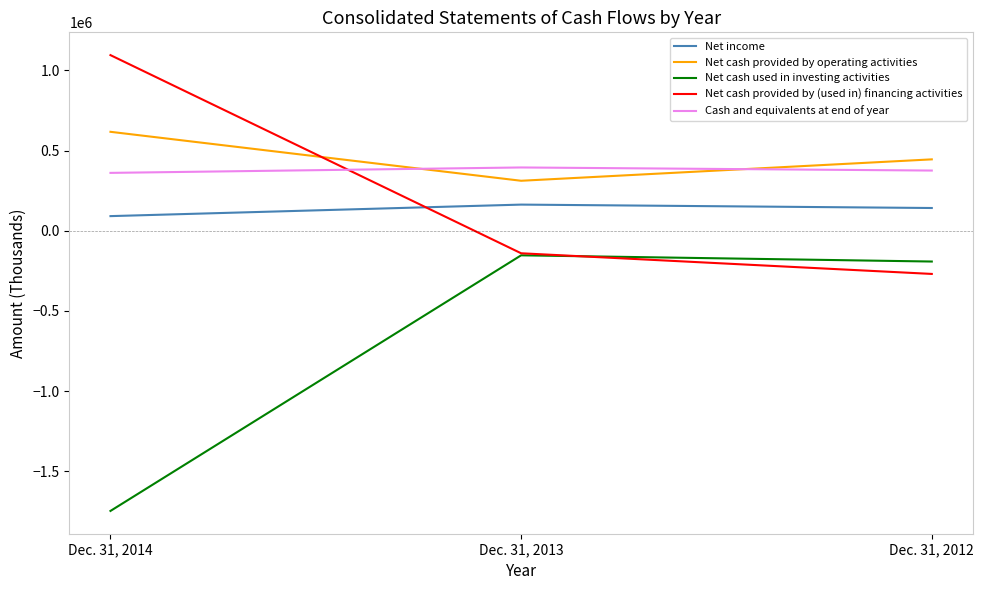

At Dec. 31, 2014, list the series in order from smallest to largest.

Net cash used in investing activities, Net income, Cash and equivalents at end of year, Net cash provided by operating activities, Net cash provided by (used in) financing activities